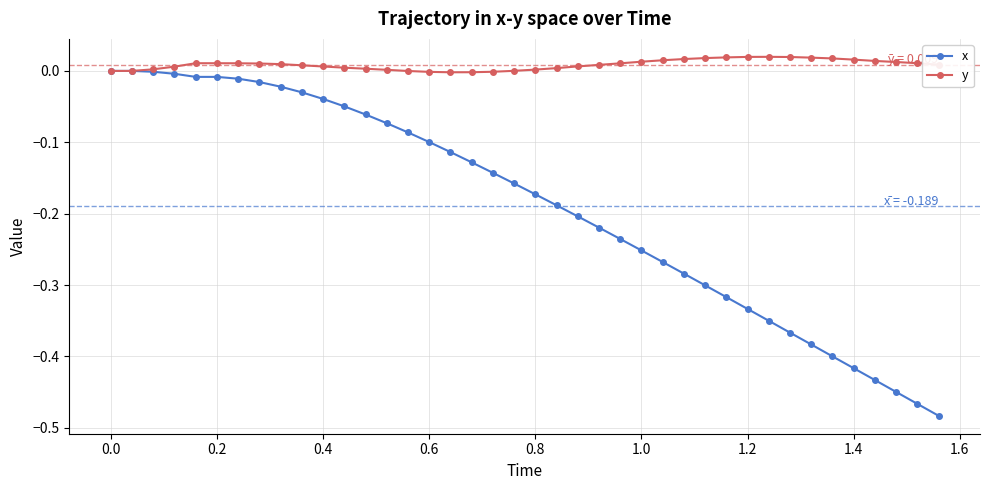

Which series has the largest total across all categories?

y